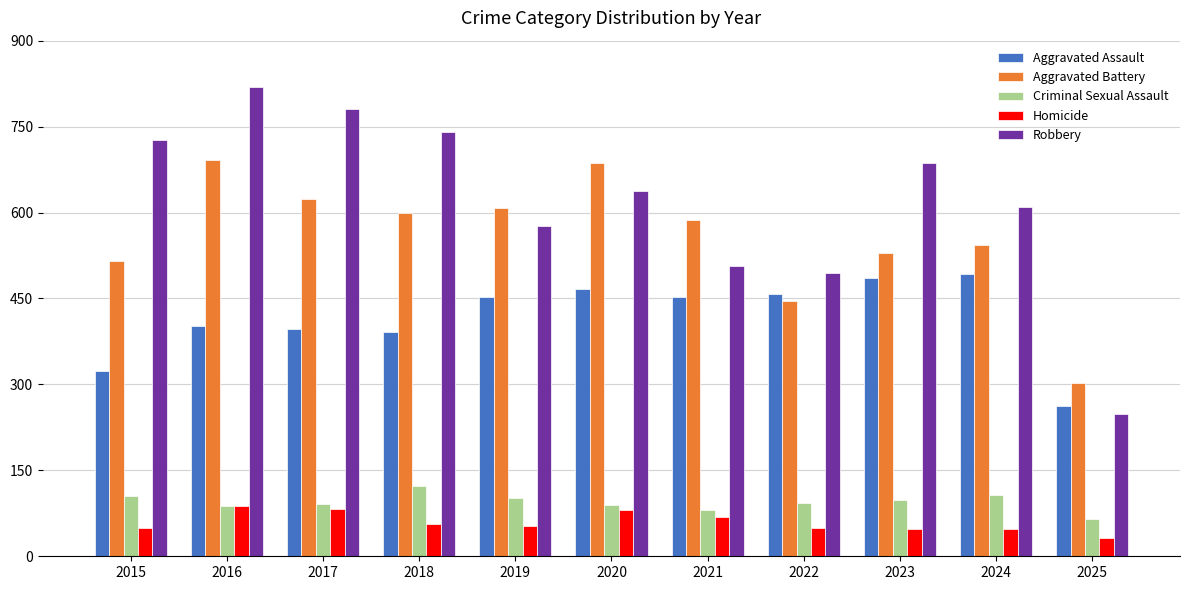

At 2018, list the series in order from smallest to largest.

Homicide, Criminal Sexual Assault, Aggravated Assault, Aggravated Battery, Robbery